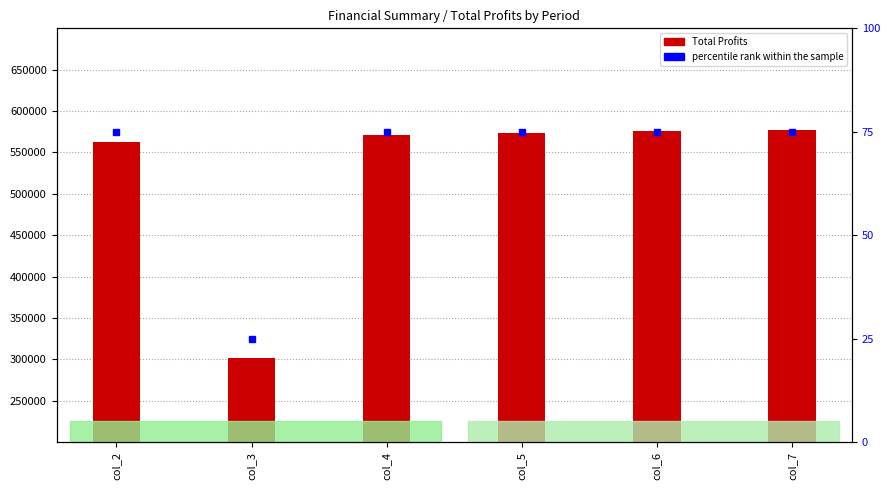

What are all the series names shown in the legend?

Total Profits, percentile rank within the sample